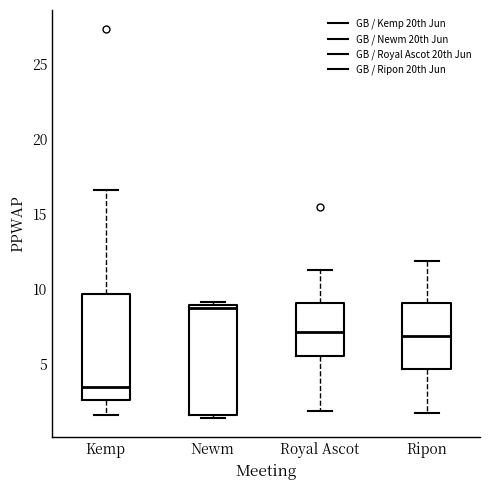

Where is the lower edge of the box for Kemp on the y-axis? The values are not printed on the chart, so give them approximately, as read against the axis.

2.5